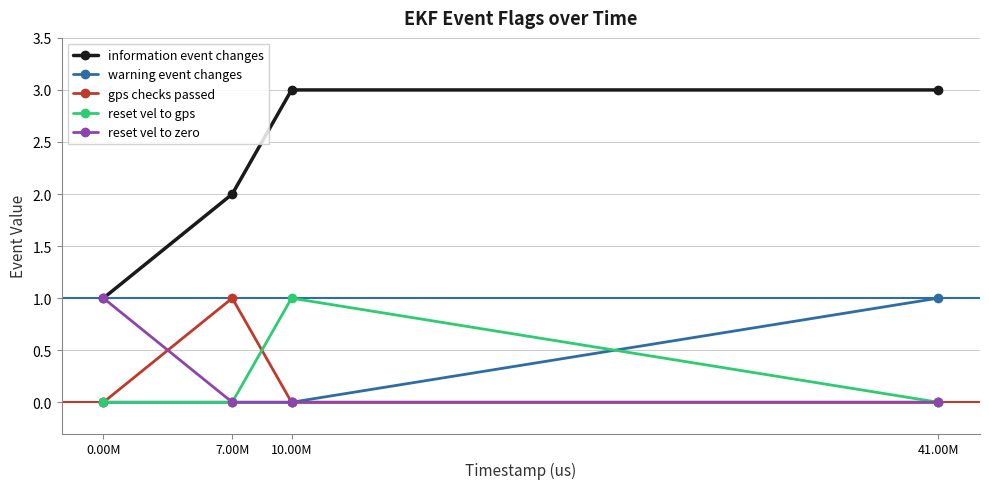

True or false: information event changes and gps checks passed intersect in this chart.

False